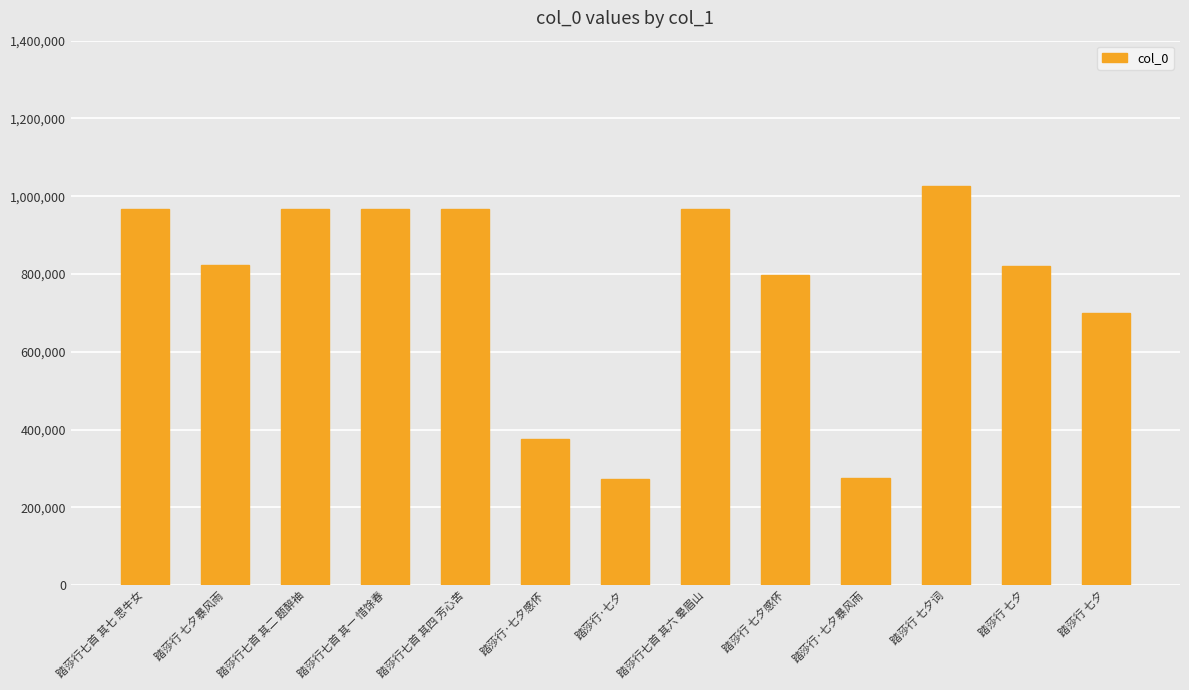

How many bars are there in total?

13